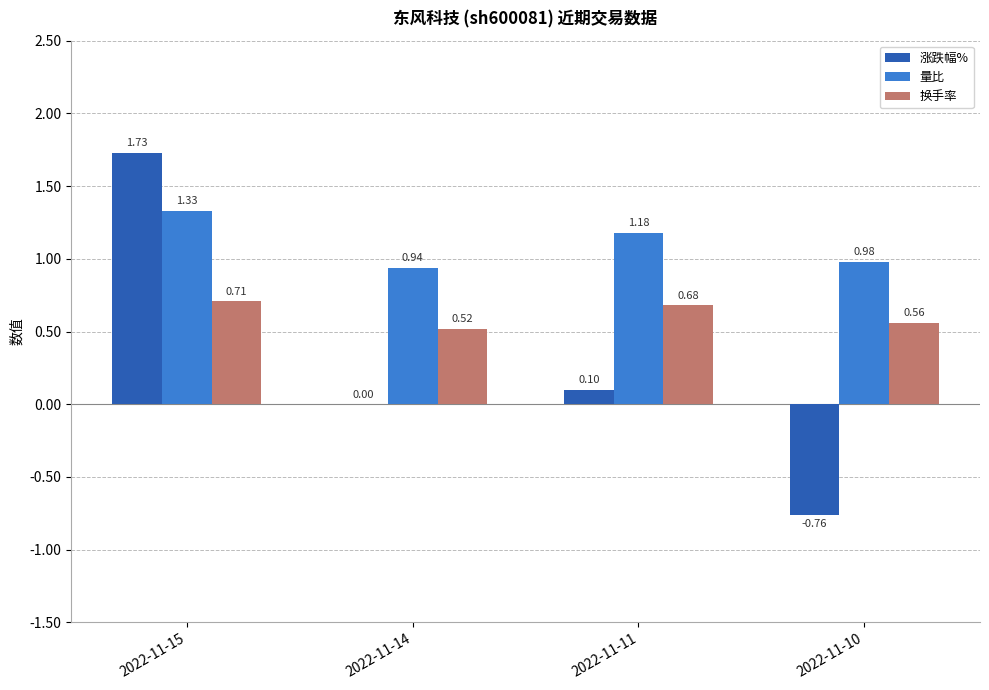

Between 2022-11-15 and 2022-11-10, which series saw the biggest shift?

涨跌幅%